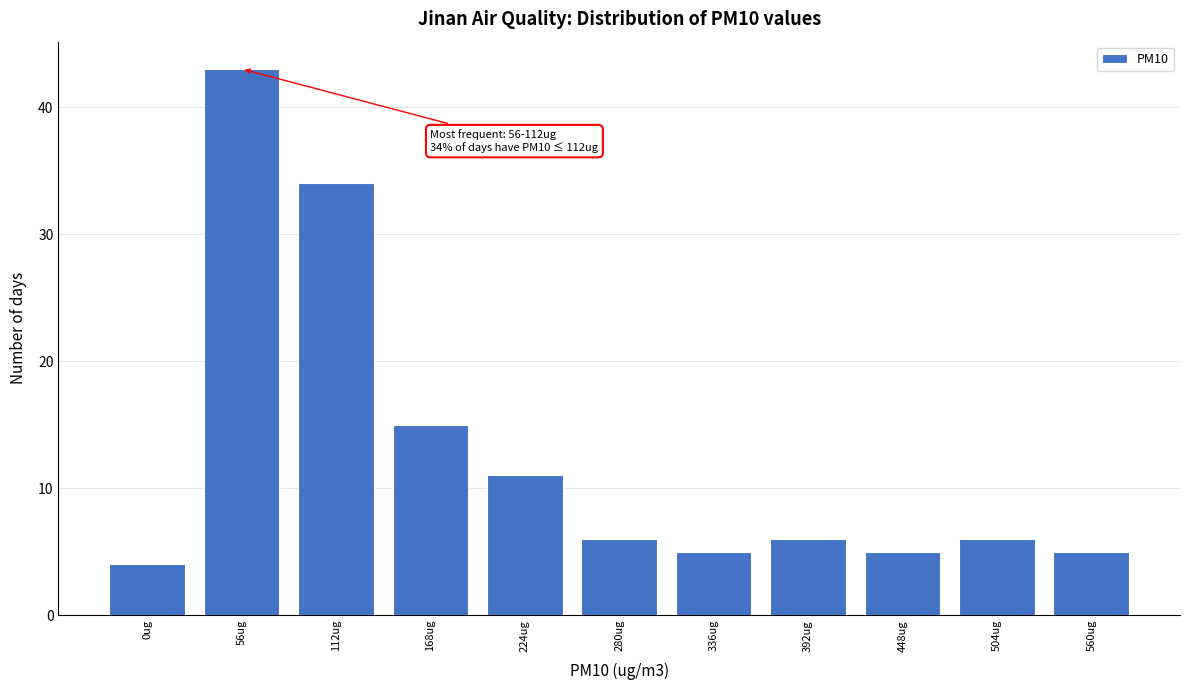

Reading left to right, list all the values displayed in this chart.

4	43	34	15	11	6	5	6	5	6	5